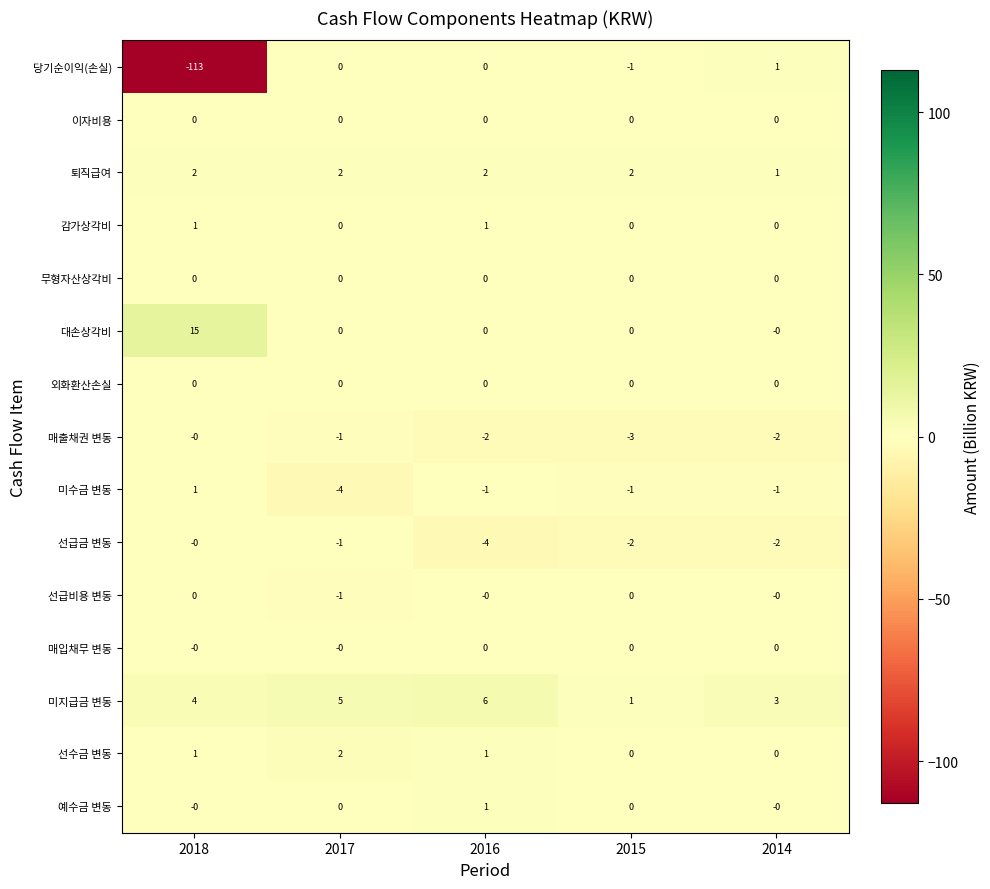

The value of 감가상각비 at 2017 is 1. True or false?

False